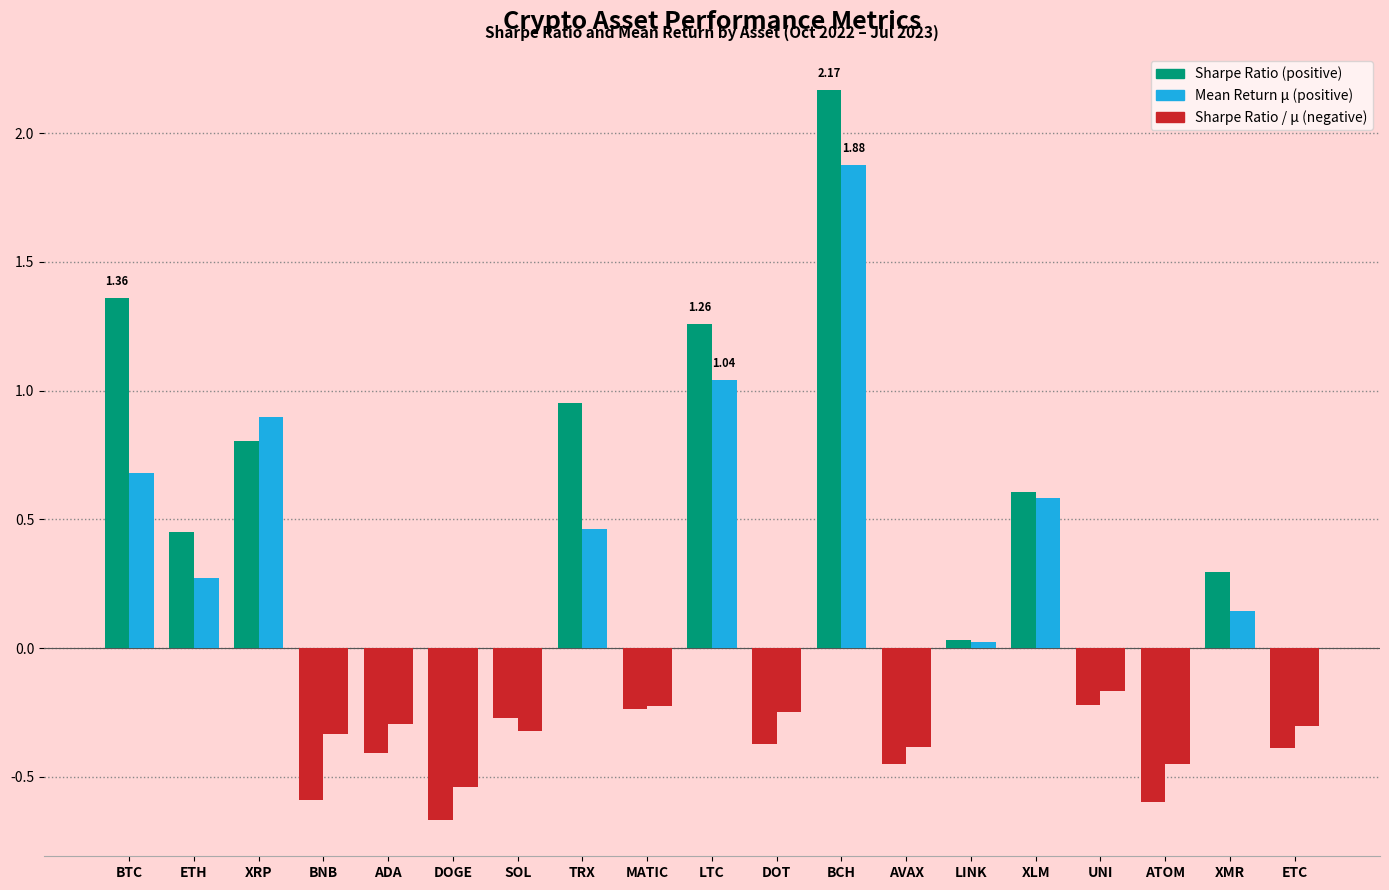

How many groups of bars are there?

19